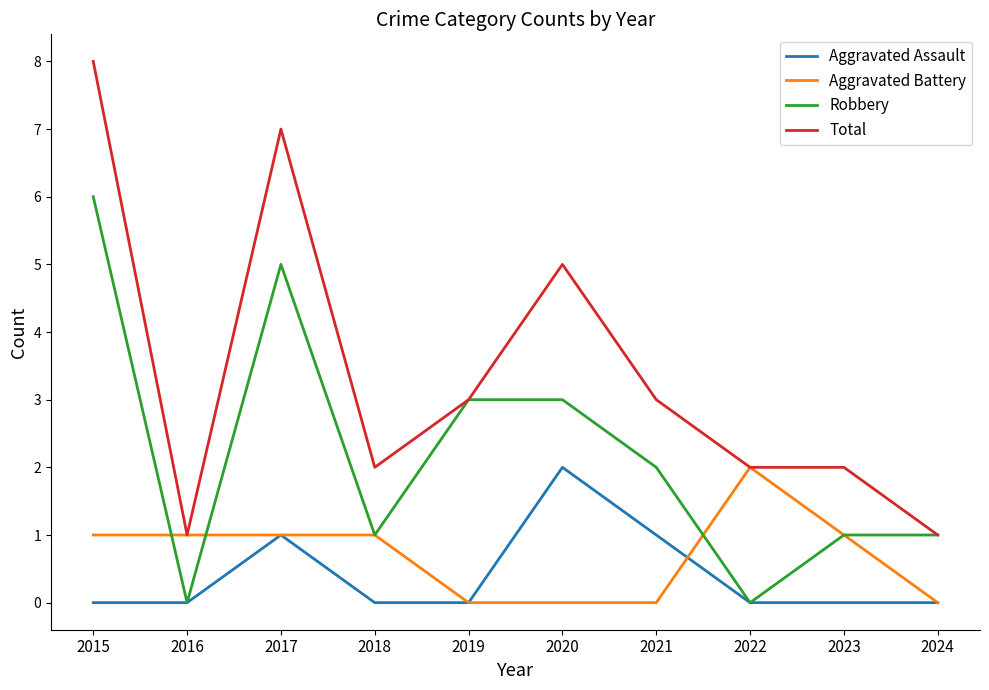

Reading left to right, what are all the values shown in this chart?

Aggravated Assault: 2015=0	2016=0	2017=1	2018=0	2019=0	2020=2	2021=1	2022=0	2023=0	2024=0
Aggravated Battery: 2015=1	2016=1	2017=1	2018=1	2019=0	2020=0	2021=0	2022=2	2023=1	2024=0
Robbery: 2015=6	2016=0	2017=5	2018=1	2019=3	2020=3	2021=2	2022=0	2023=1	2024=1
Total: 2015=8	2016=1	2017=7	2018=2	2019=3	2020=5	2021=3	2022=2	2023=2	2024=1